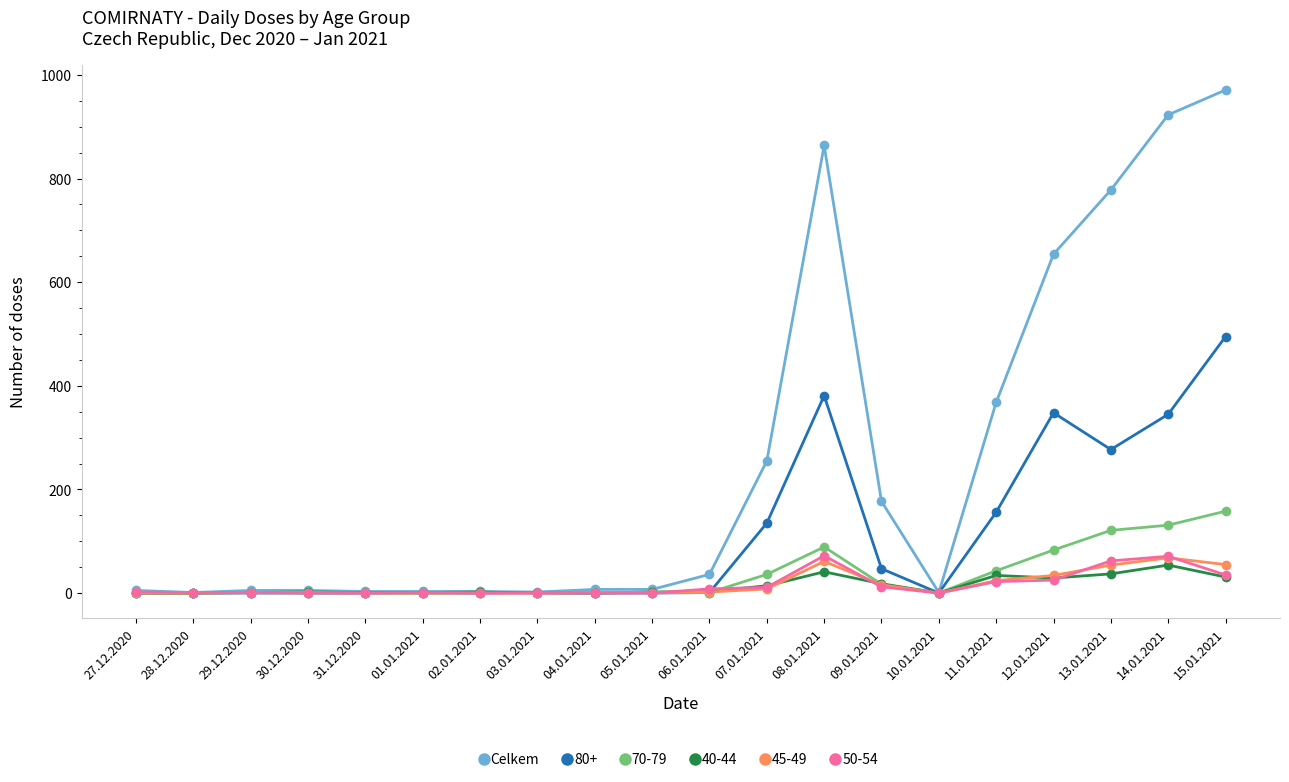

What is the label of the 2nd point from the right?

14.01.2021